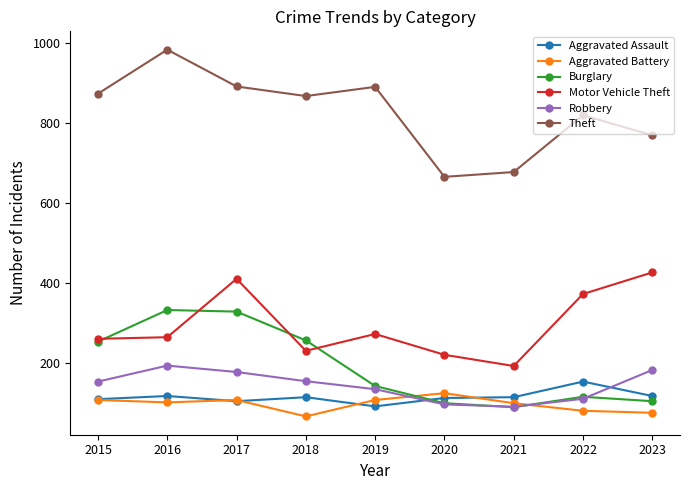

What is the spread (max minus min) of values at 2015?

766